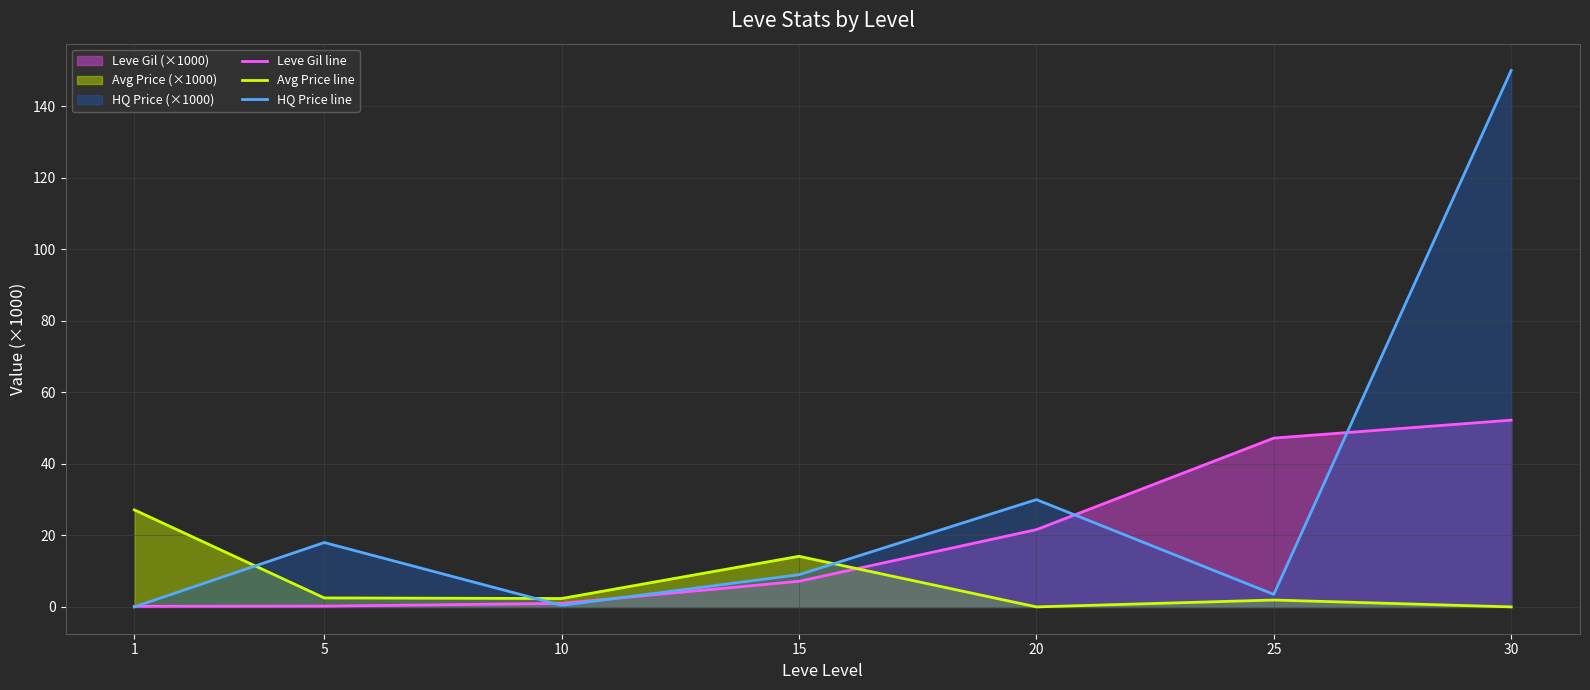

Is it true that Leve Gil line equals 1.5 at 10?

False